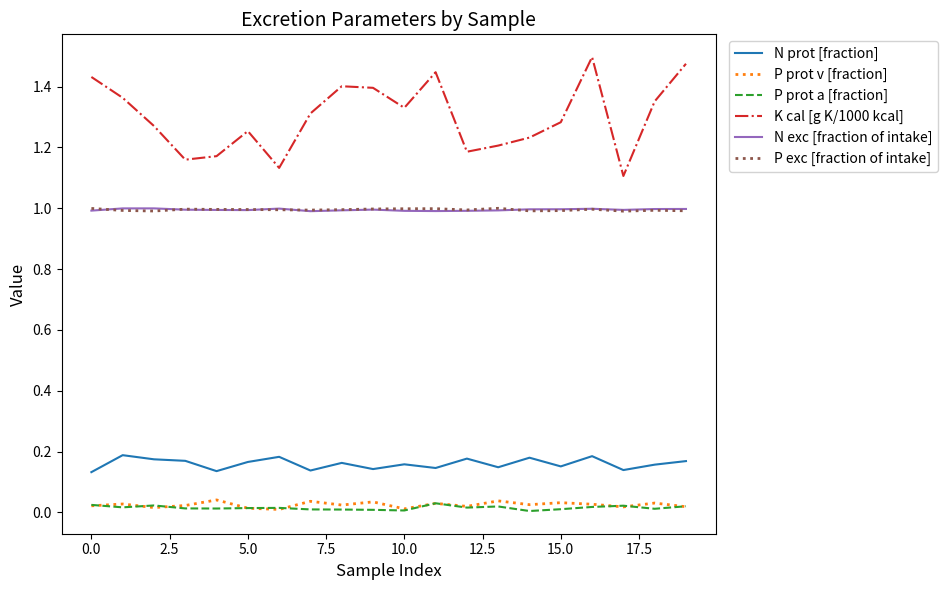

True or false: N exc [fraction of intake] and N prot [fraction] intersect in this chart.

False